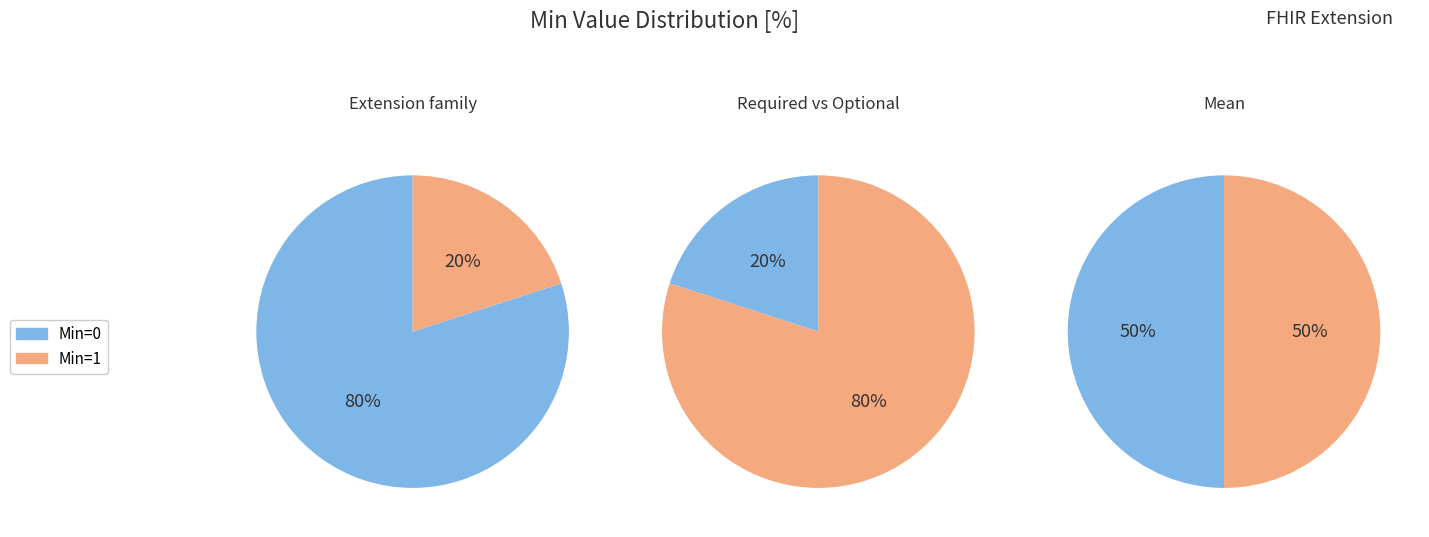

How many slices are in this pie chart?

2